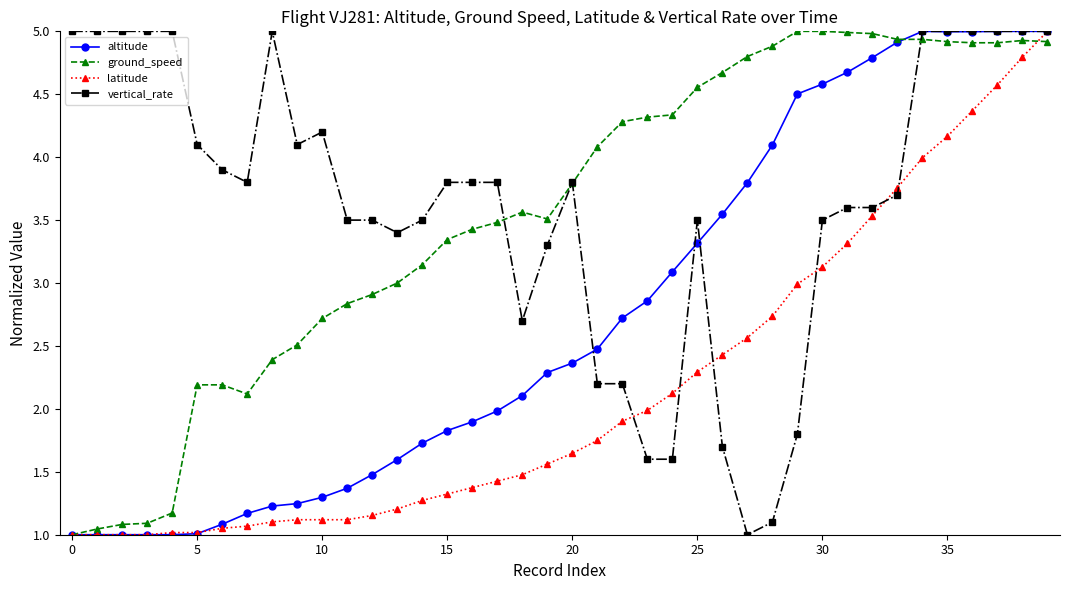

What is the highest value of the vertical_rate series?

5.0